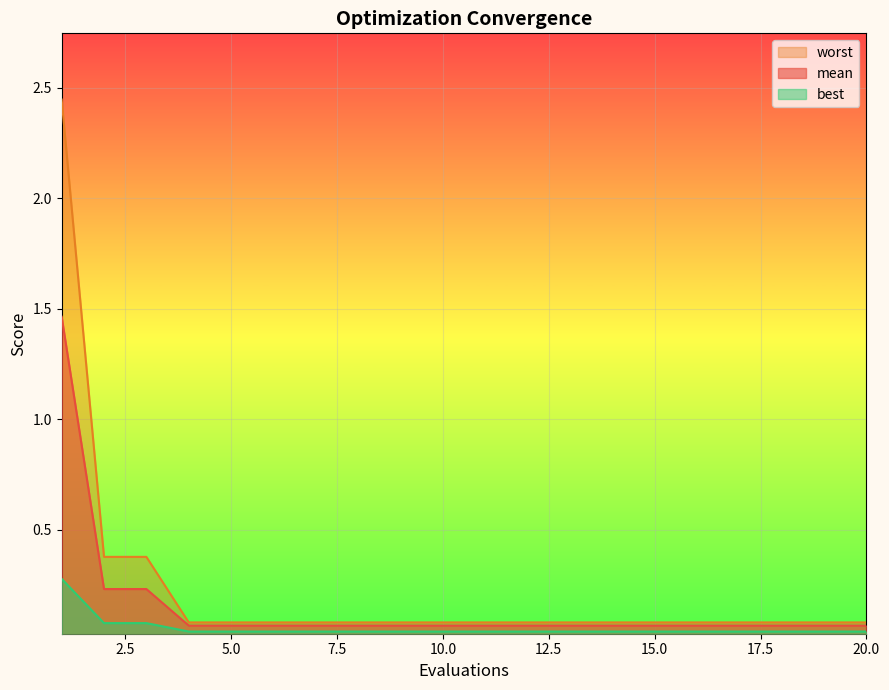

At 10, list the series in order from smallest to largest.

best, mean, worst